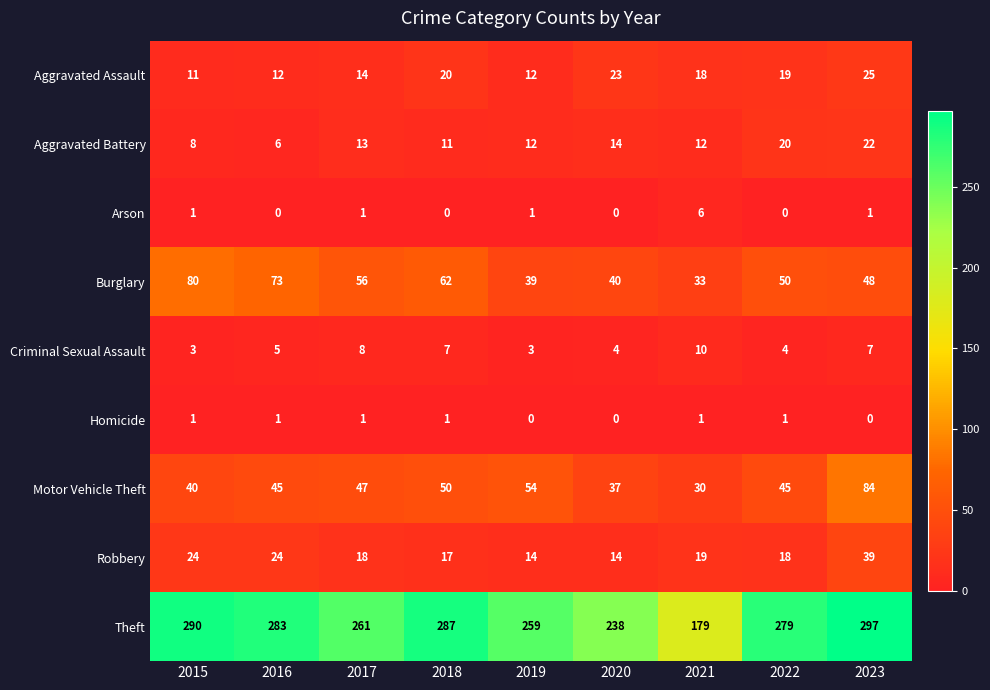

Which series has the widest spread of values?

Theft